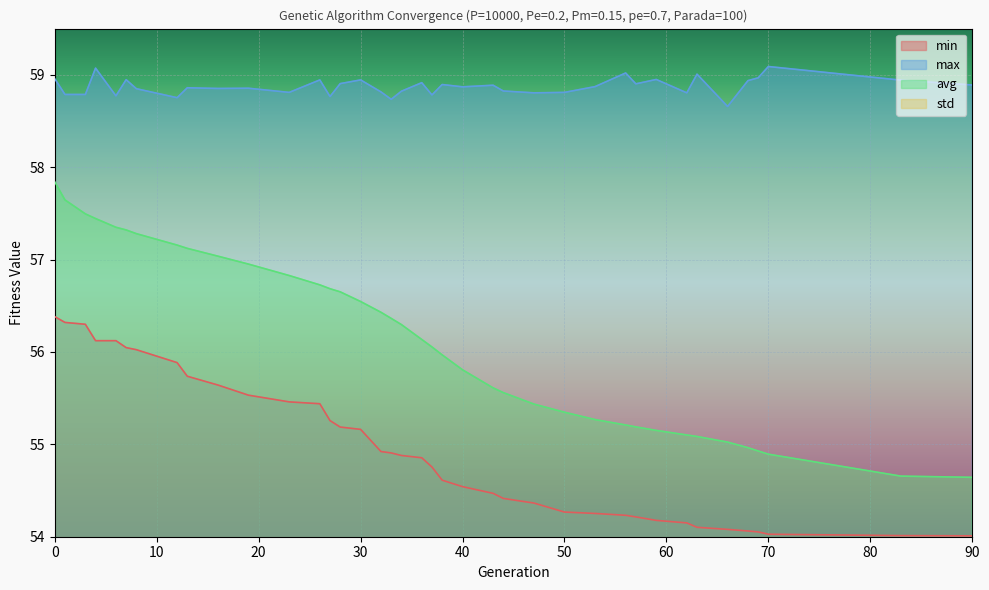

True or false: std and min intersect in this chart.

False